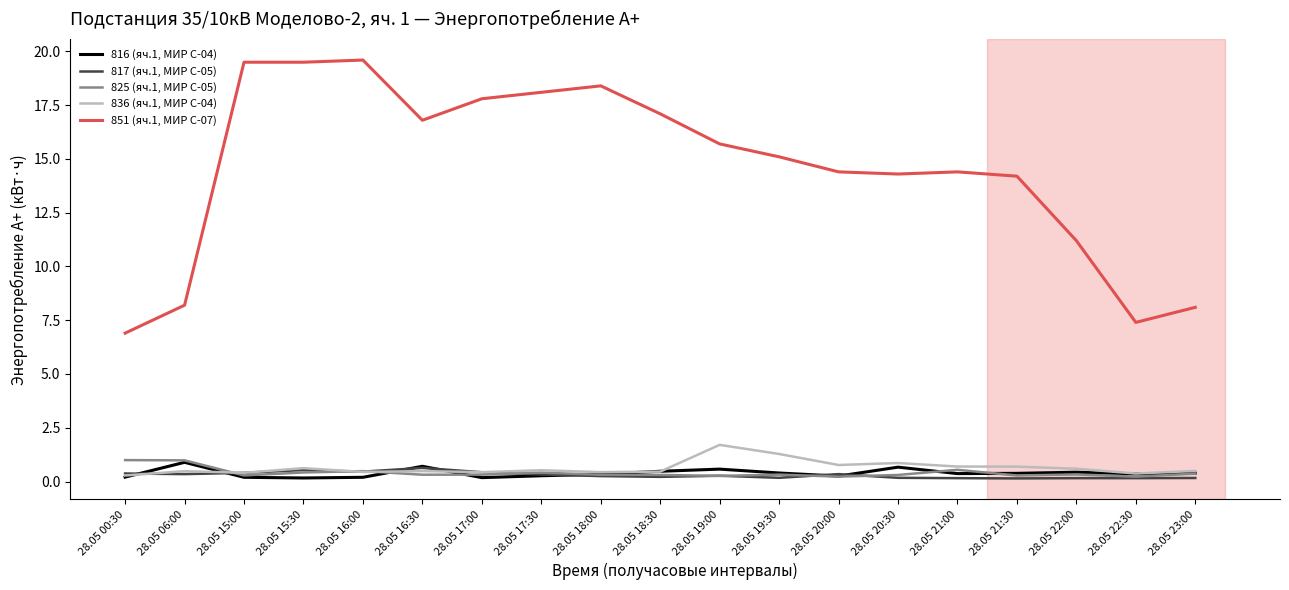

Read the 836 (яч.1, МИР С-04) value at 28.05 20:30.

0.9